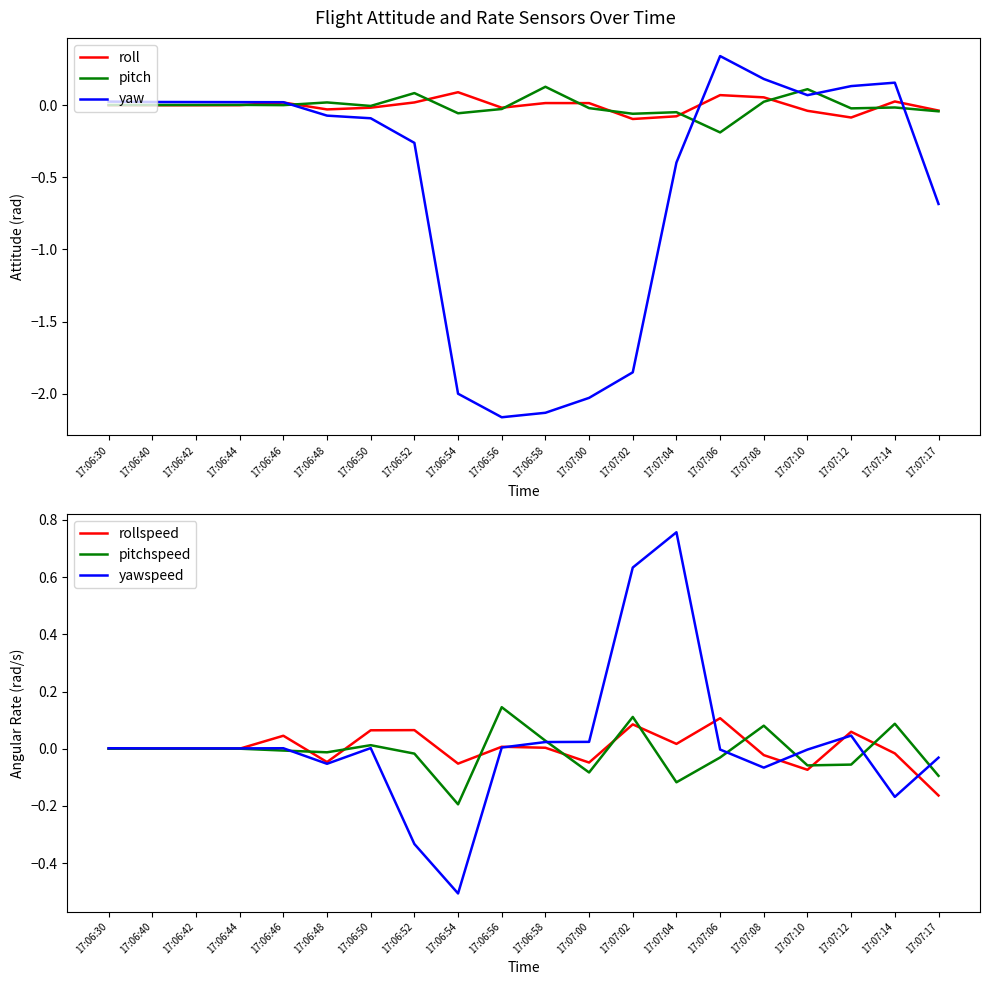

True or false: rollspeed has a value of 0.0 at 17:06:42.

False